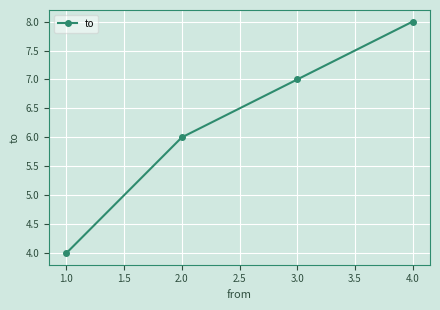

What value does the data have at 3.0?

7